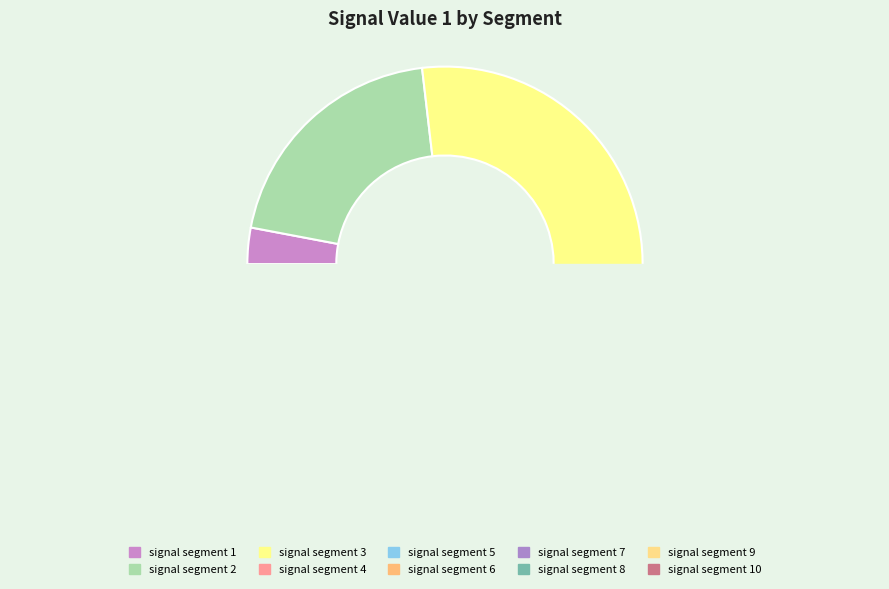

The signal segment 3 slice represents 28% of the pie. True or false?

True